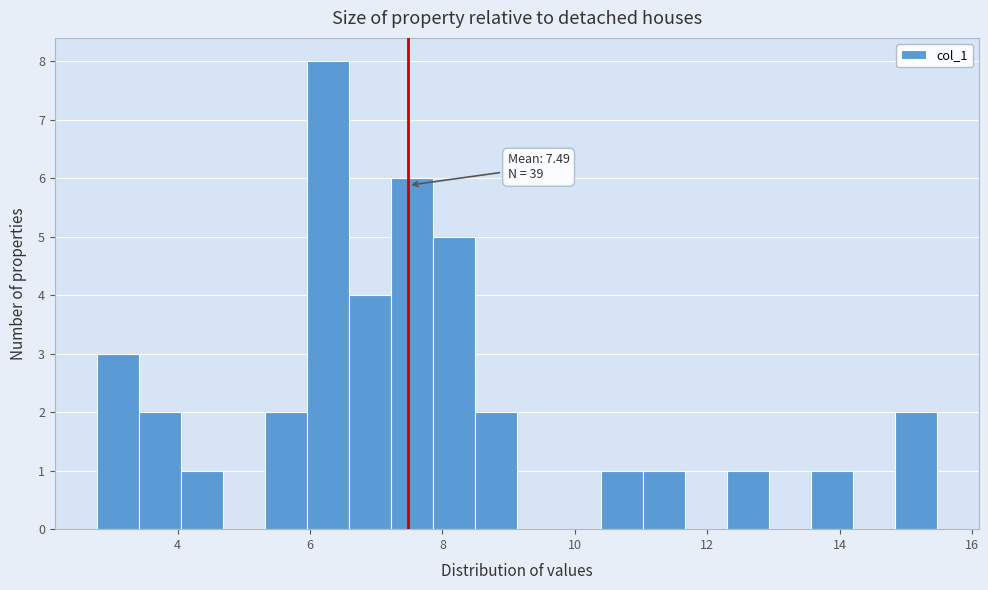

Around what value on the x-axis is the tallest bar? Give the approximate position of its centre, as read against the axis.

6.2